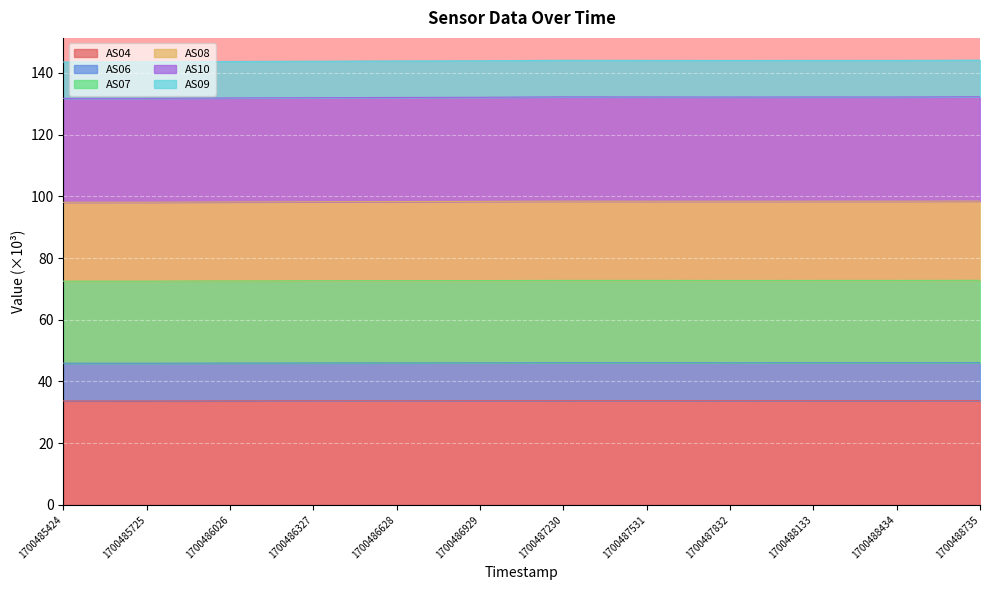

What is the total value across all series at 1700486026?

143.7